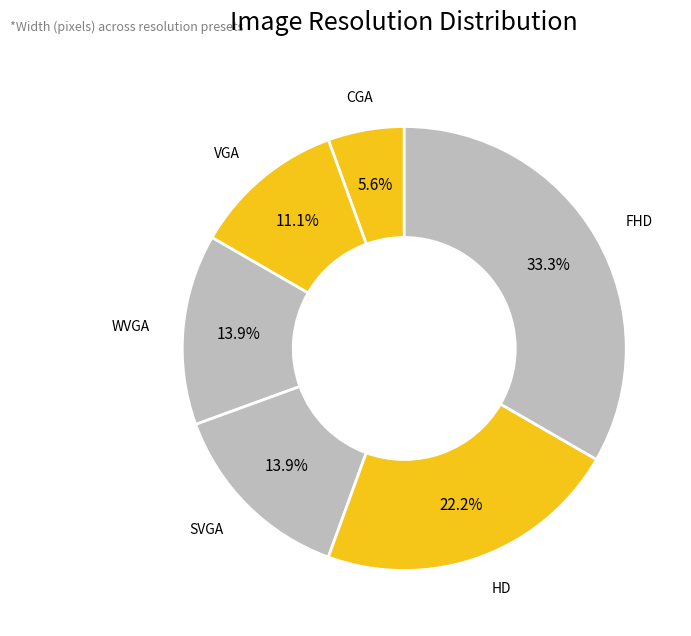

Rank the categories by value from lowest to highest.

CGA, VGA, WVGA, SVGA, HD, FHD